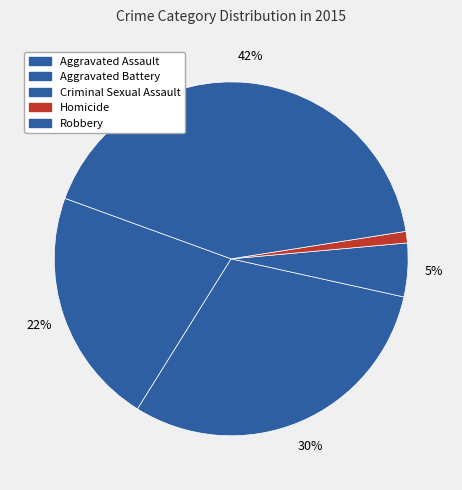

How many slices are in this pie chart?

5